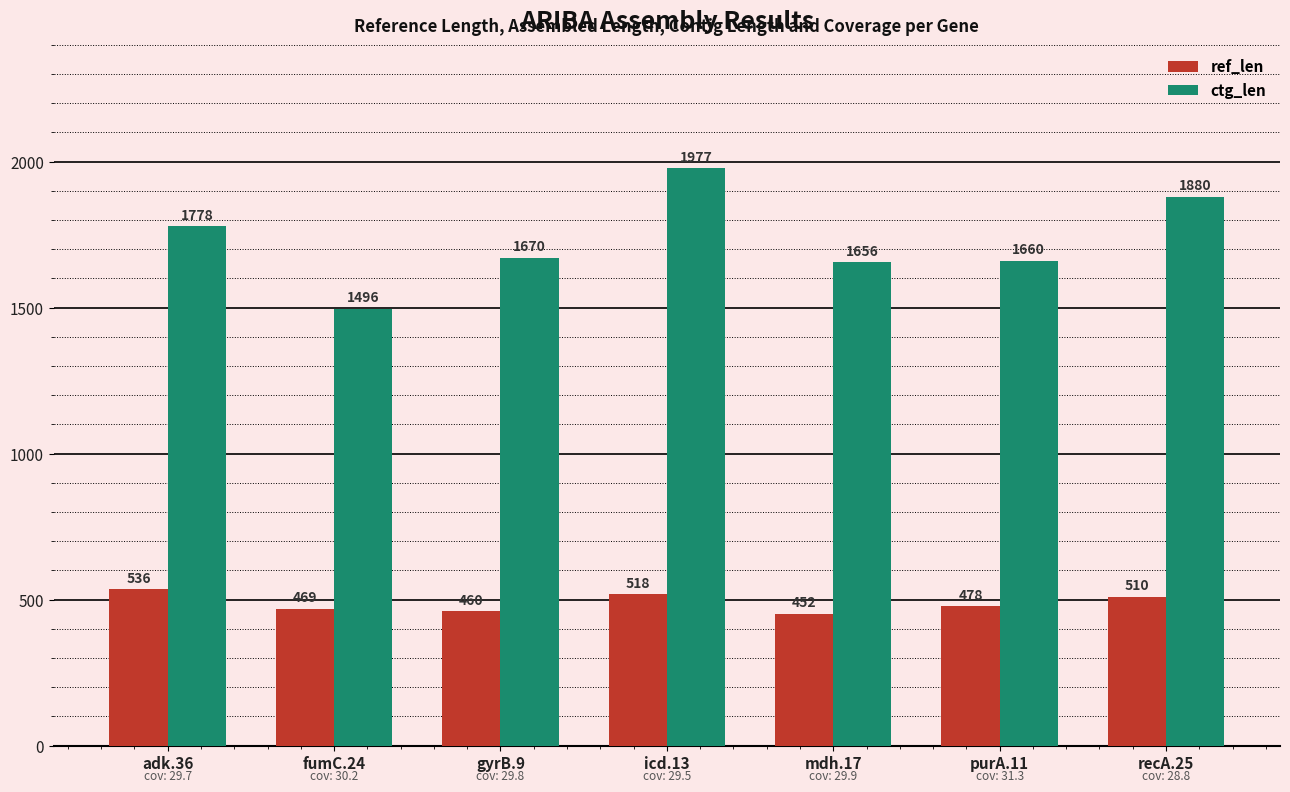

List the series in order of their peak value, highest first.

ctg_len, ref_len